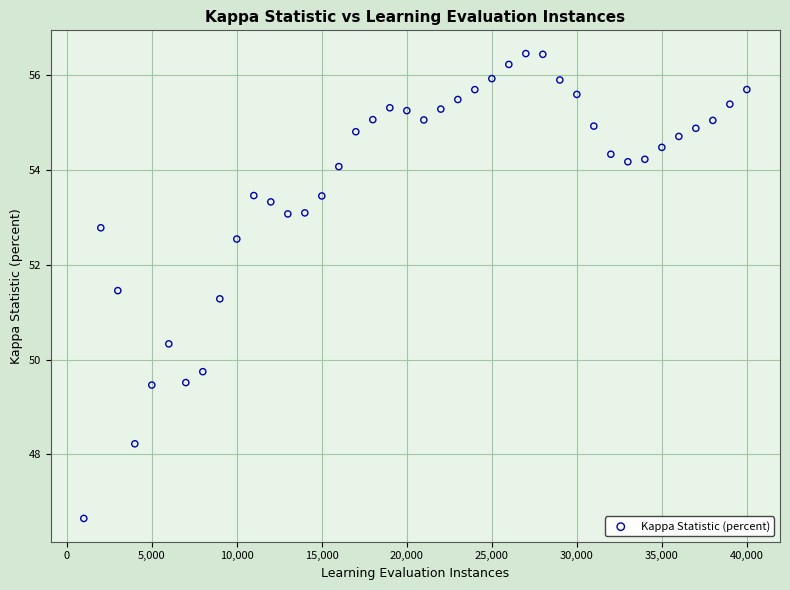

What Y value in the scatter plot is closest to 51?

51.3